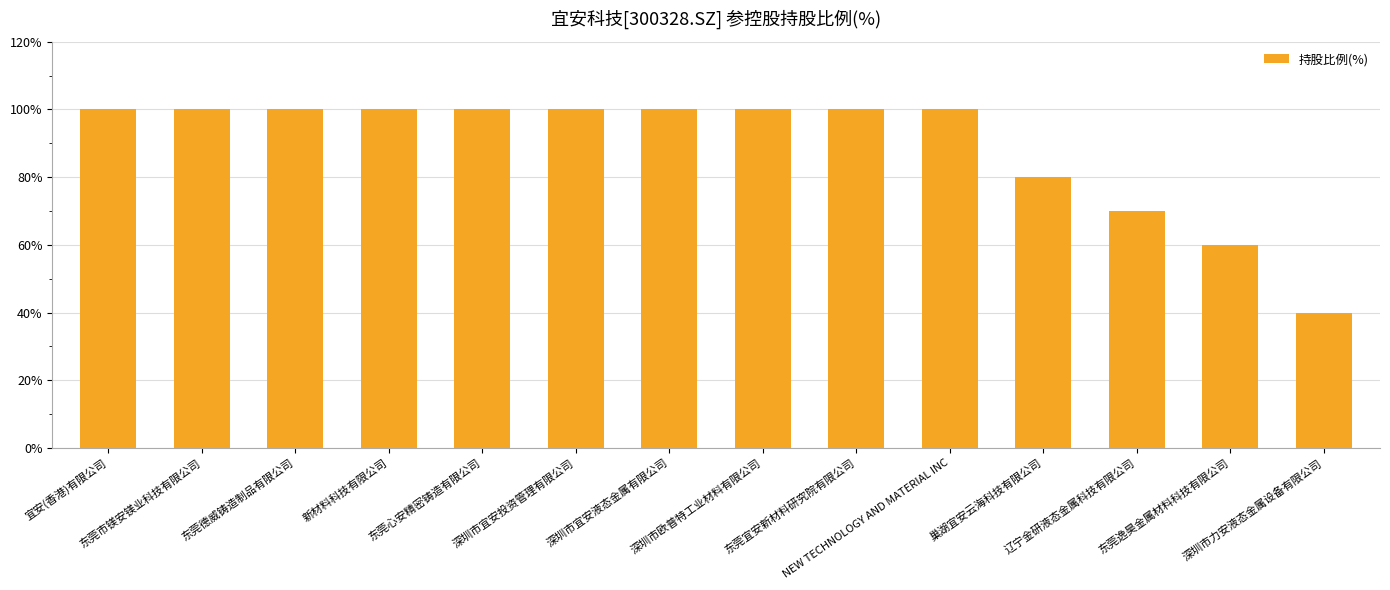

What is the maximum value shown in the chart?

100